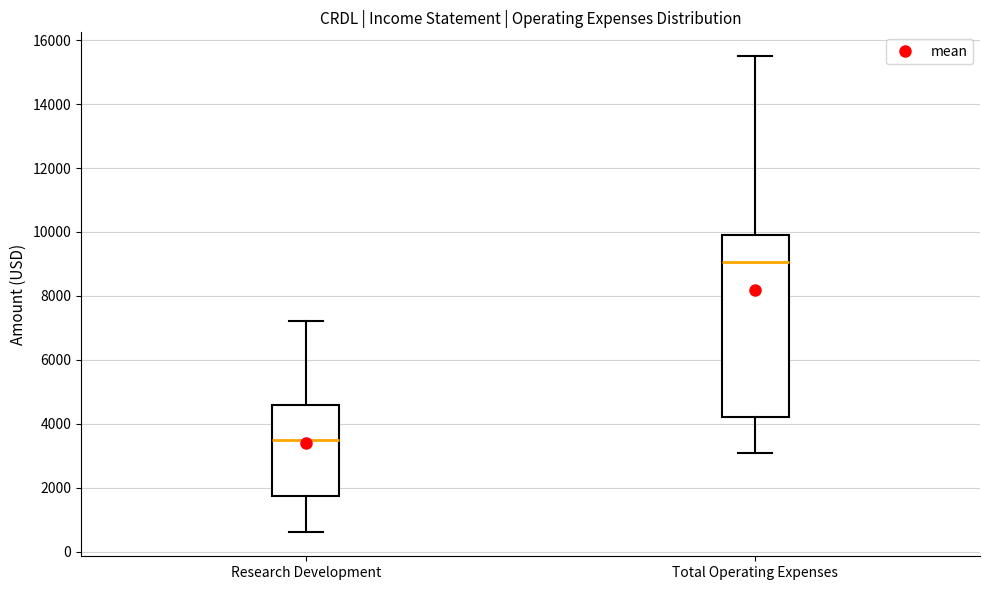

Comparing the boxes themselves (not the whiskers), which one is the tallest?

Total Operating Expenses